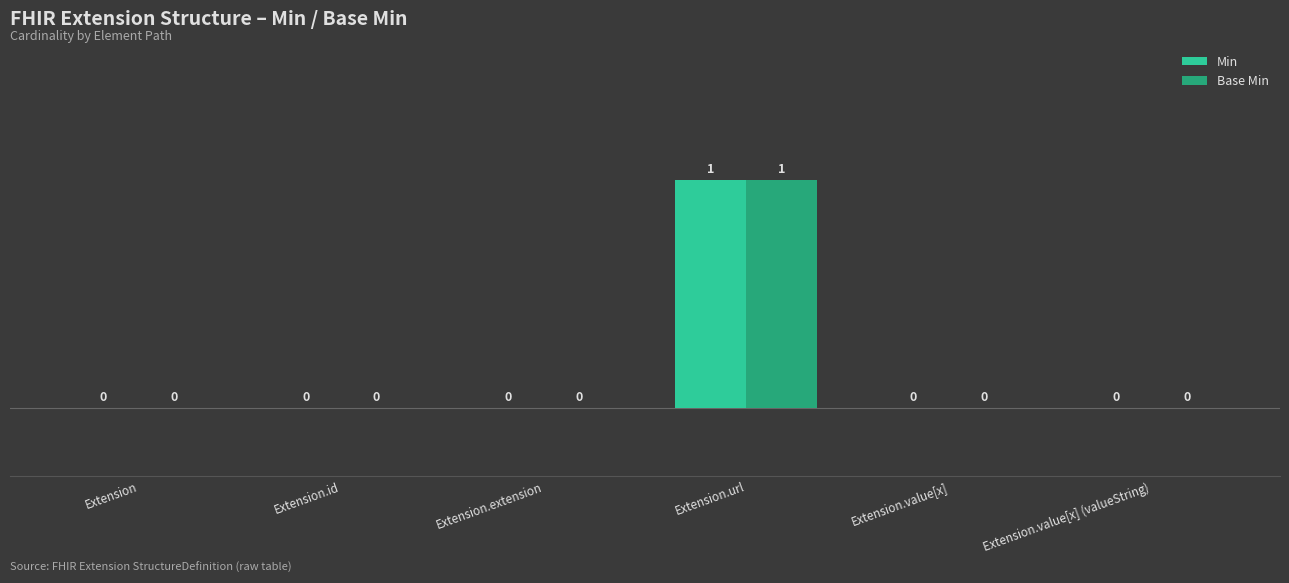

The value of Min at Extension.value[x] is 0. True or false?

True